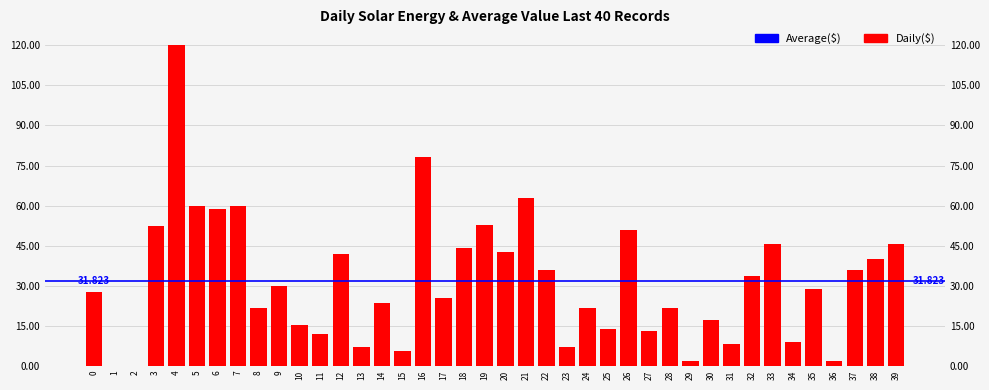

How many bars are there in total?

40